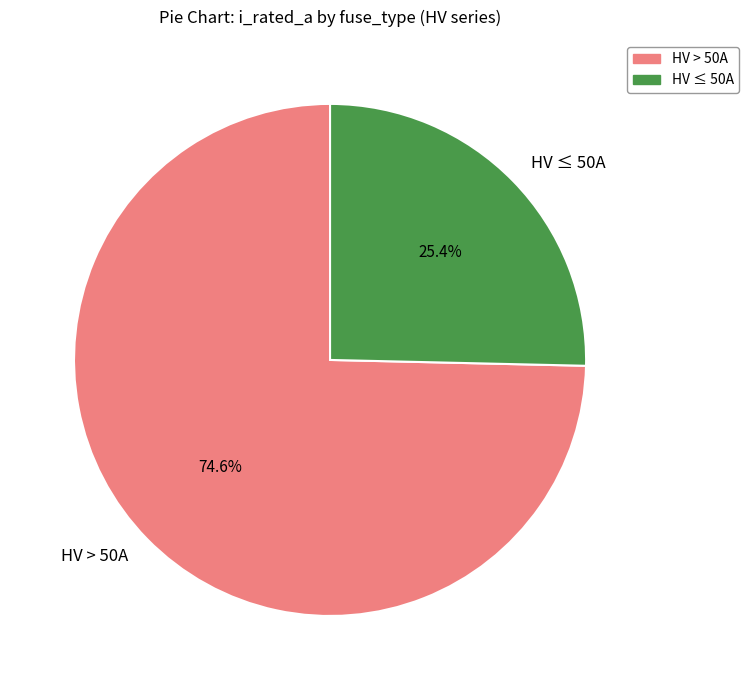

How many slices are in this pie chart?

2